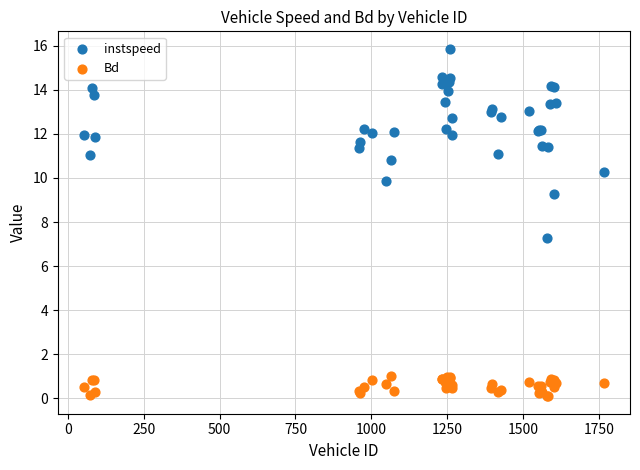

Which series contains the lowest Y value?

Bd